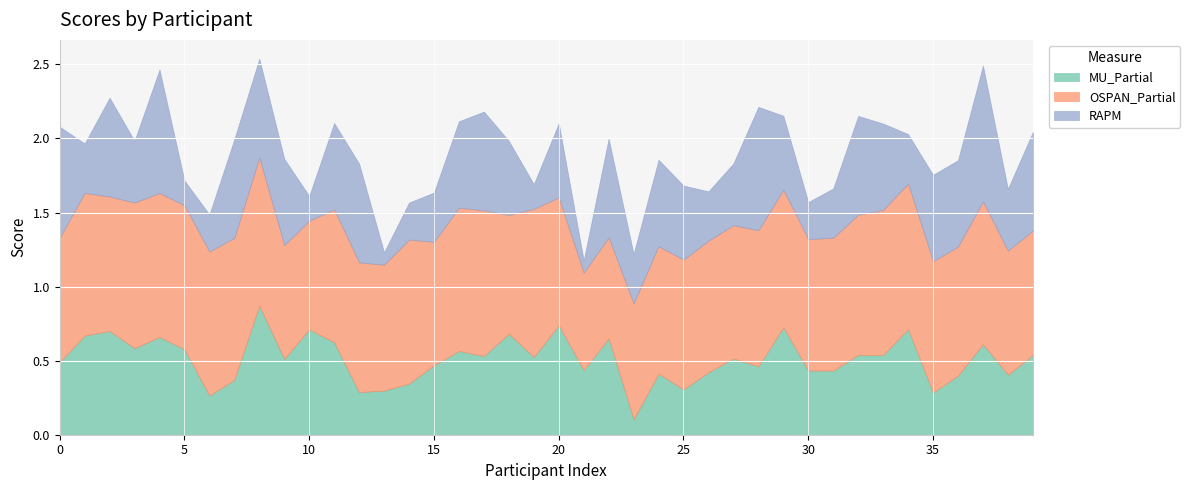

Read the RAPM value at 7.

0.7